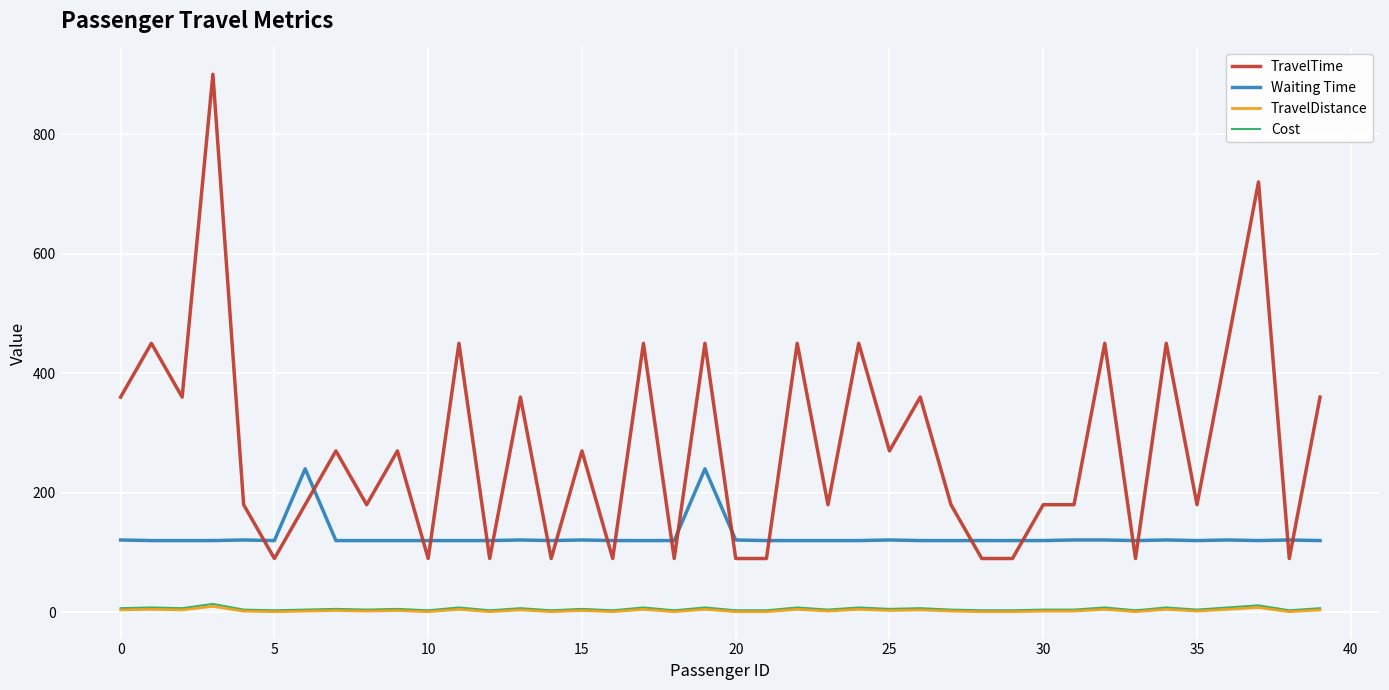

What is the lowest value of the Waiting Time series?

120.0